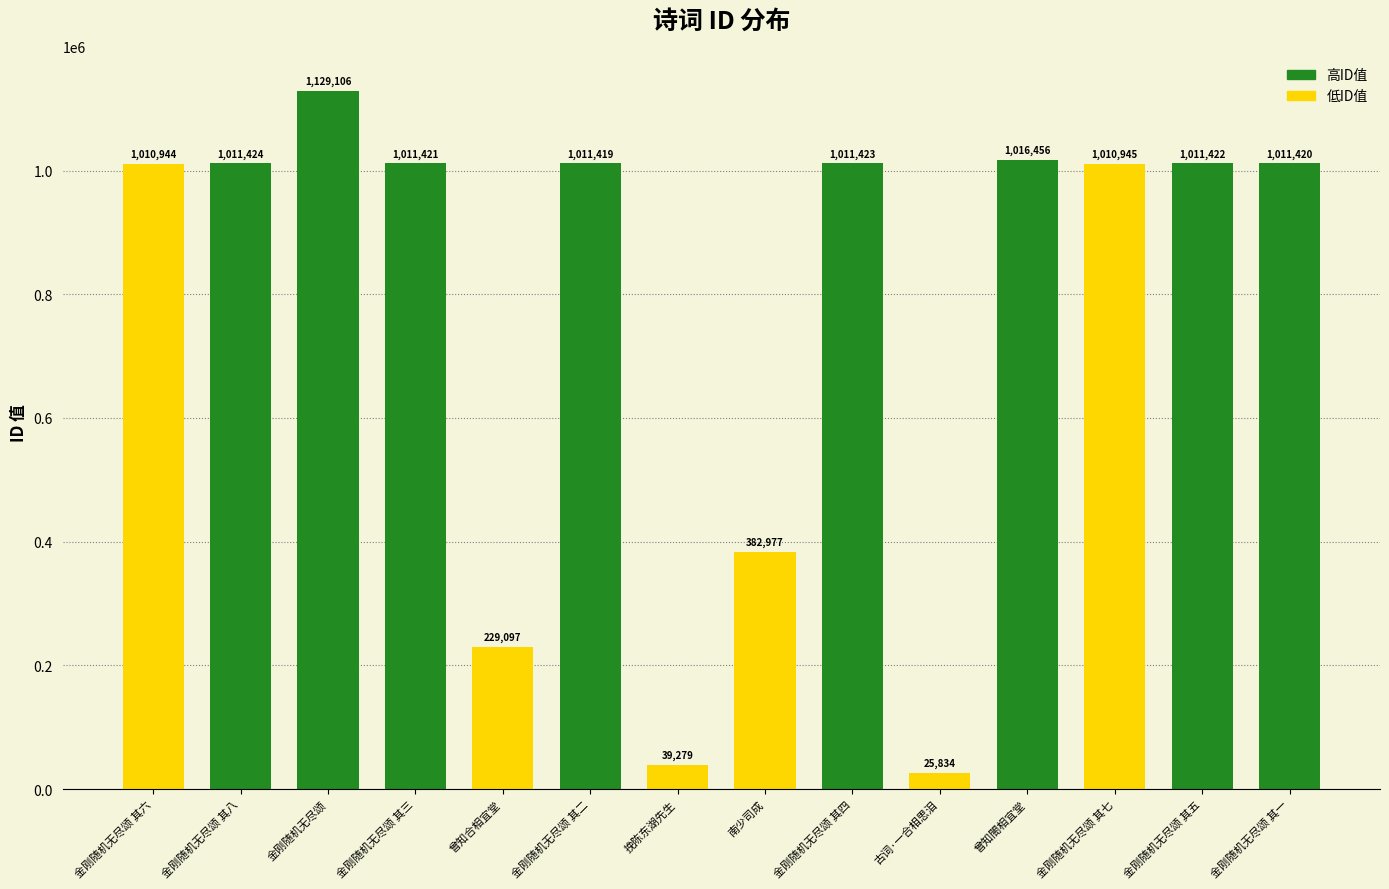

Rank the categories by value from lowest to highest.

古词·一合相思泪, 挽陈东湖先生, 曾知合相宜堂, 南少司成, 金刚随机无尽颂 其六, 金刚随机无尽颂 其七, 金刚随机无尽颂 其二, 金刚随机无尽颂 其一, 金刚随机无尽颂 其三, 金刚随机无尽颂 其五, 金刚随机无尽颂 其四, 金刚随机无尽颂 其八, 曾知閤相宜堂, 金刚随机无尽颂